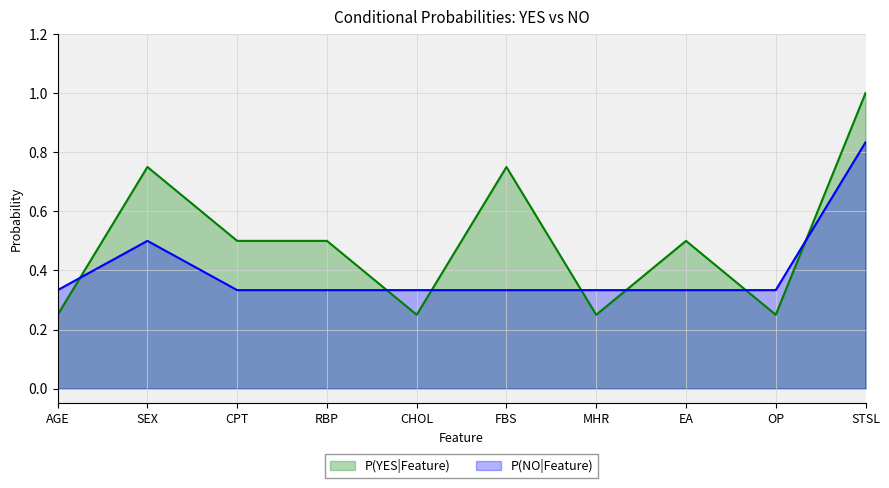

At which category is the sum across all series the highest?

STSL